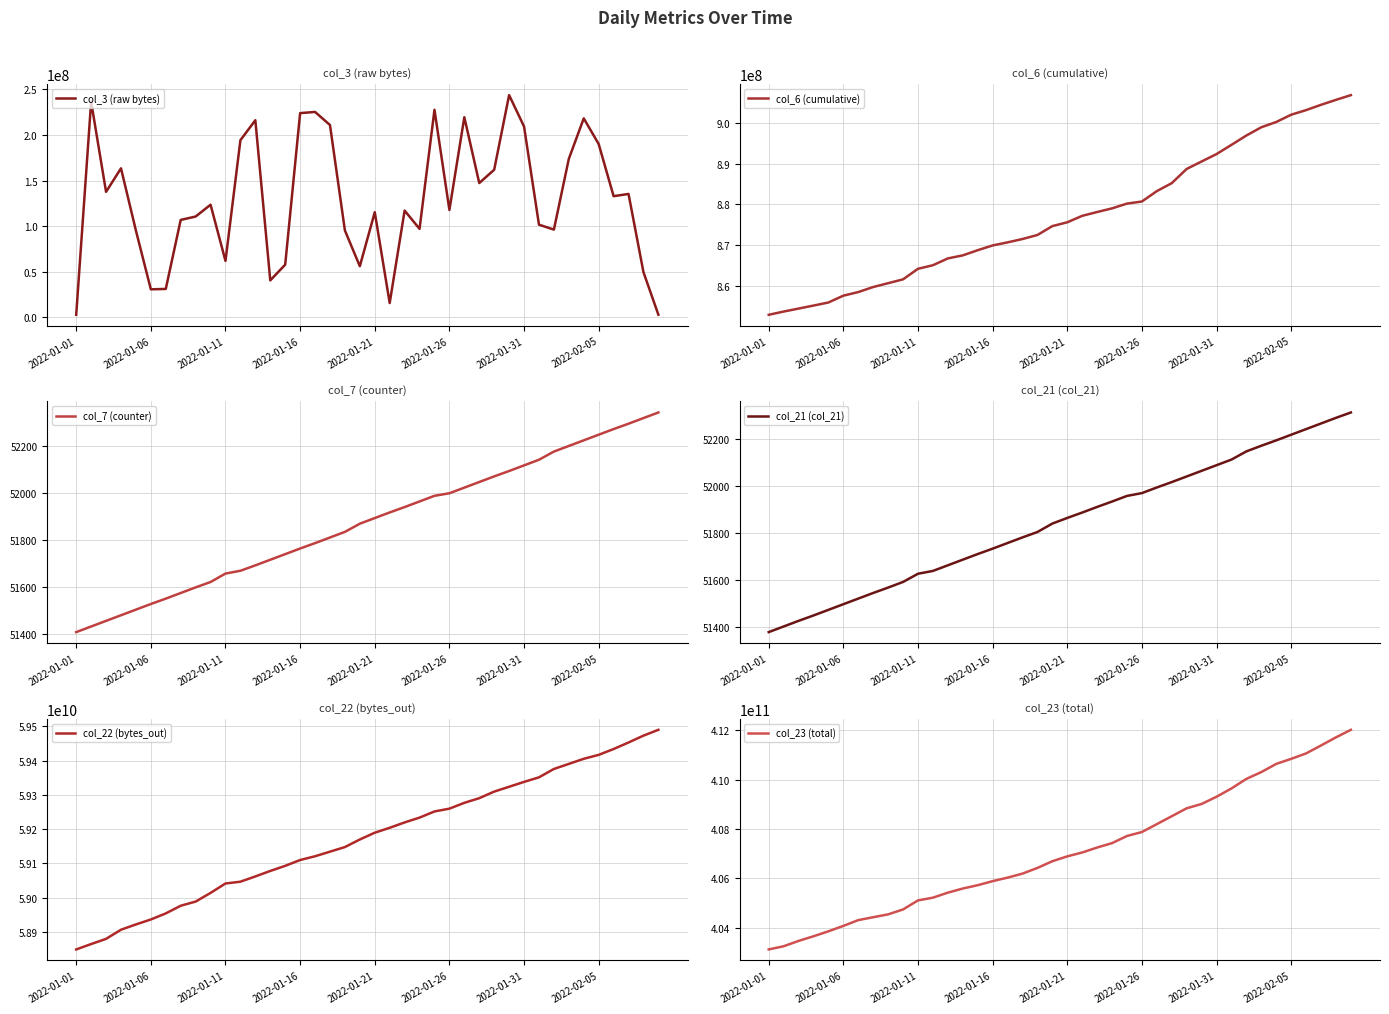

The value of col_3 (raw bytes) at 2022-01-11 is 27745125. True or false?

False